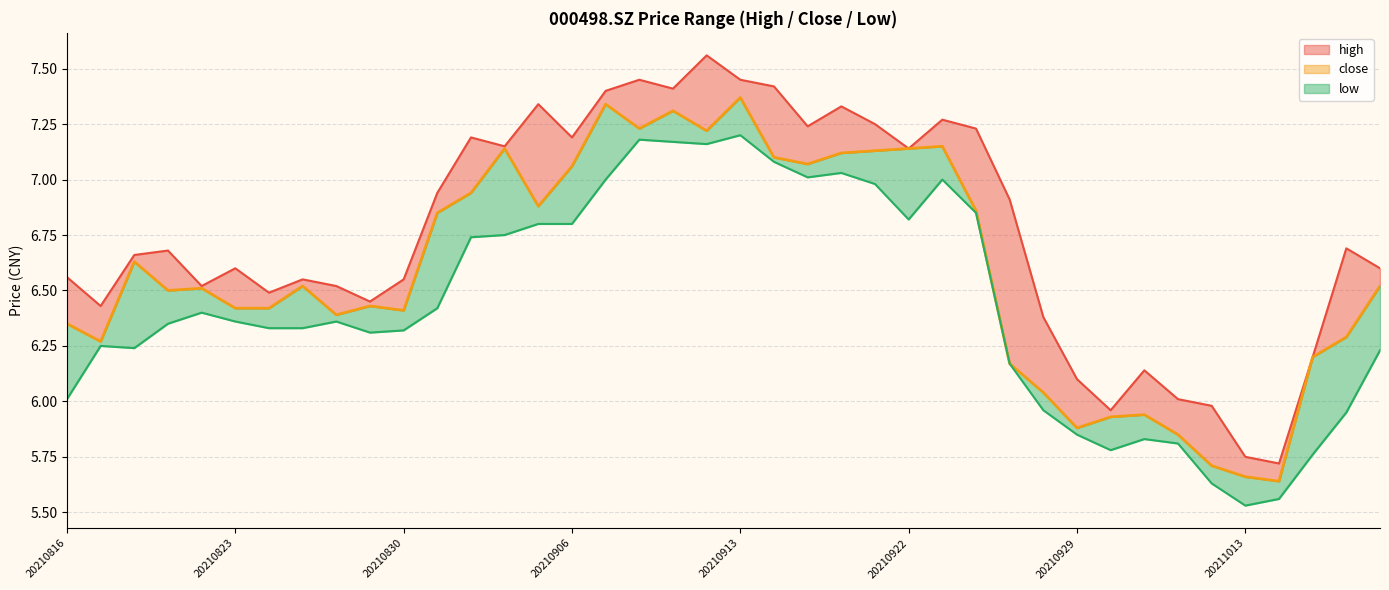

What is the approximate value of low_line at 20210906?

6.8